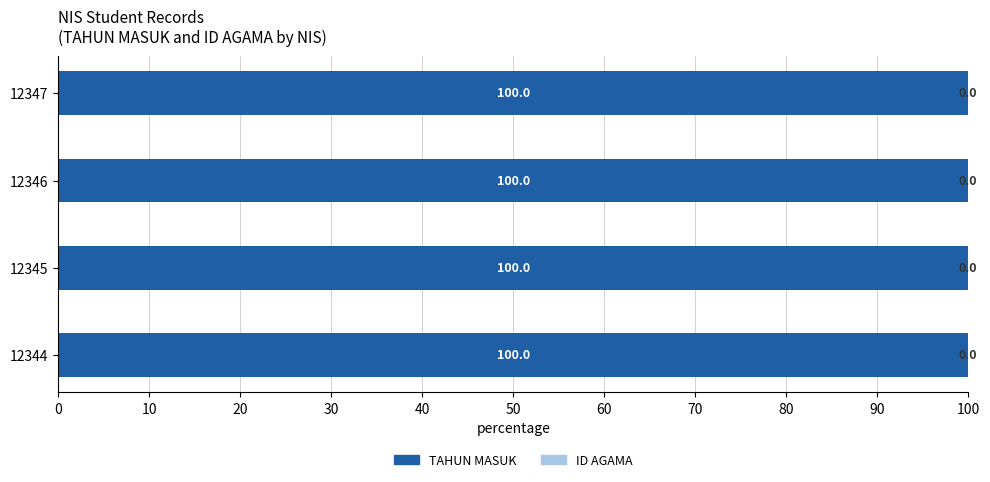

What is the total value across all series at 12347?

100.0